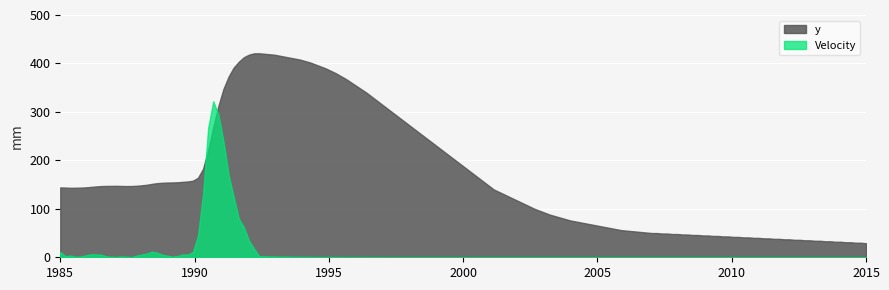

What is the difference between the maximum and minimum values in the y series?

392.0